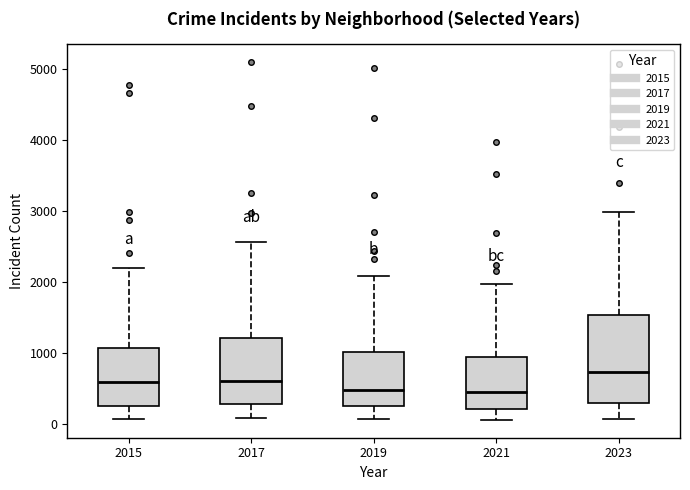

Reading left to right, read every box against the y-axis: the position of its median line, the range the box covers, and the ends of its whiskers. The values are not printed on the chart, so give them approximately, as read against the axis.

2015: median 600, box 300 to 1100, whiskers 100 to 2200
2017: median 600, box 300 to 1200, whiskers 100 to 2600
2019: median 500, box 300 to 1000, whiskers 100 to 2100
2021: median 500, box 200 to 900, whiskers 100 to 2000
2023: median 700, box 300 to 1500, whiskers 100 to 3000